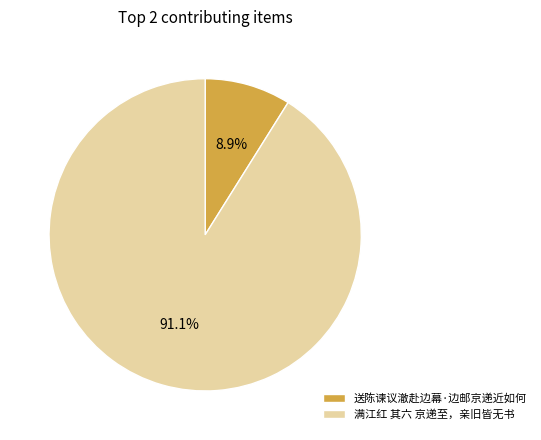

How many slices are in this pie chart?

2